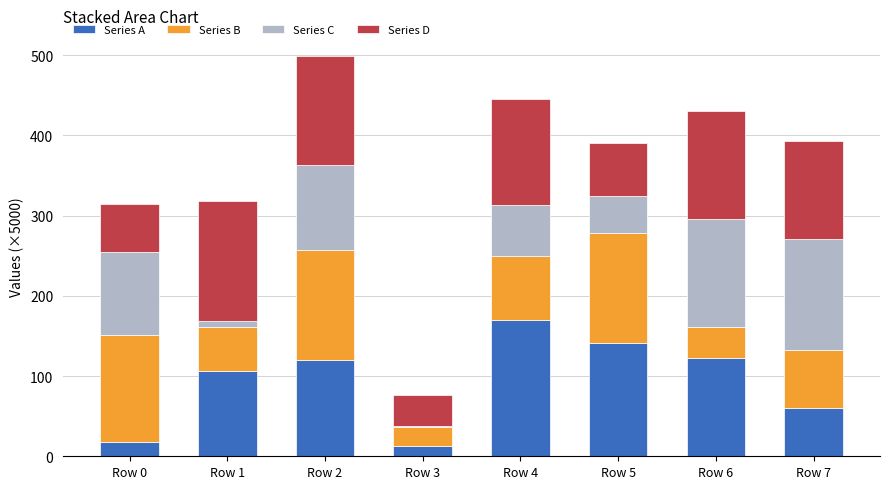

What is the total value across all series at Row 7?

393.2